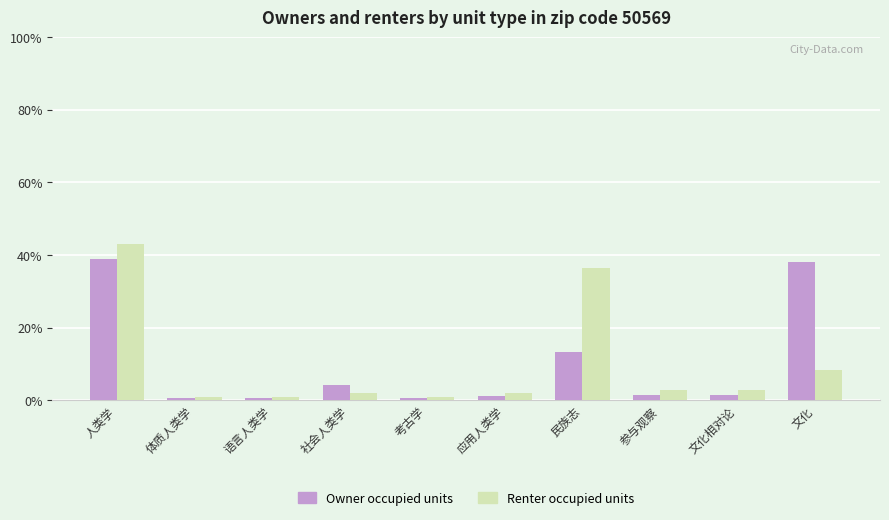

Is the value of Owner occupied units at 文化 greater than the value of Renter occupied units at 人类学?

No